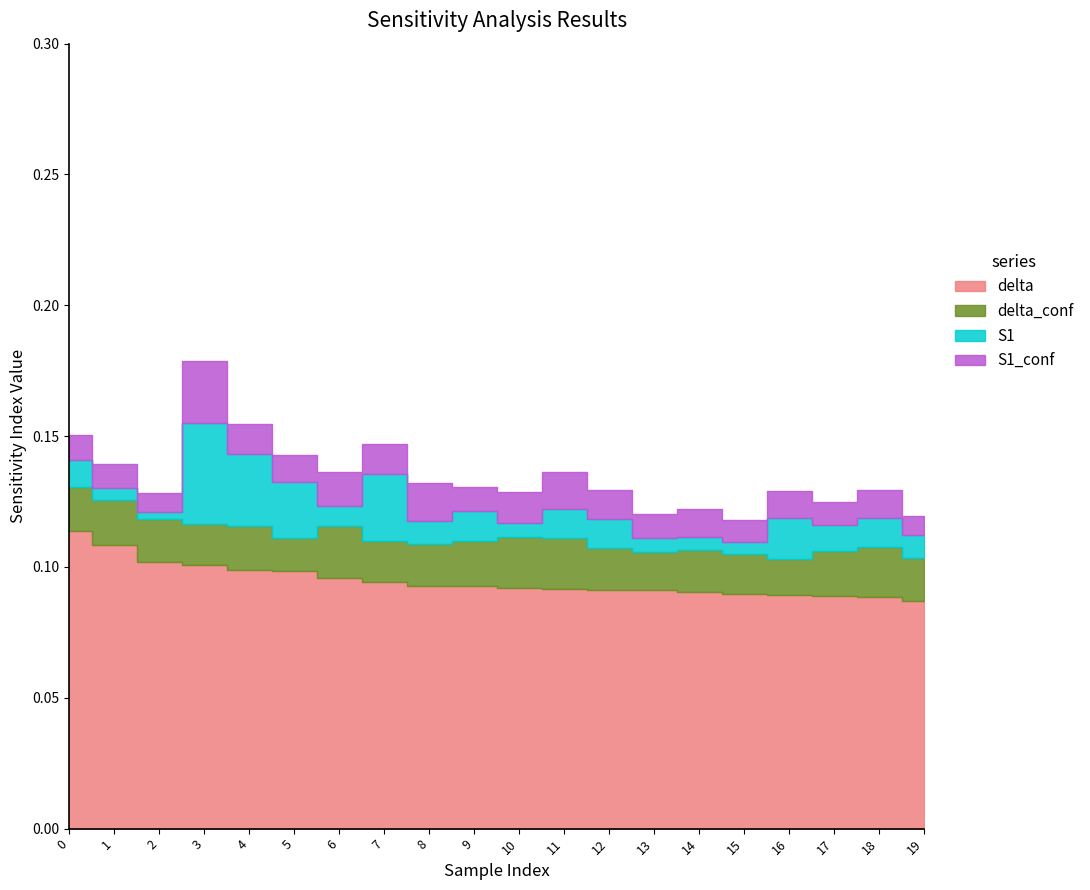

Reading left to right, extract all data points from this chart.

delta: 0.1	0.1	0.1	0.1	0.1	0.1	0.1	0.1	0.1	0.1	0.1	0.1	0.1	0.1	0.1	0.1	0.1	0.1	0.1	0.1
delta_conf: 0.0	0.0	0.0	0.0	0.0	0.0	0.0	0.0	0.0	0.0	0.0	0.0	0.0	0.0	0.0	0.0	0.0	0.0	0.0	0.0
S1: 0.0	0.0	0.0	0.0	0.0	0.0	0.0	0.0	0.0	0.0	0.0	0.0	0.0	0.0	0.0	0.0	0.0	0.0	0.0	0.0
S1_conf: 0.0	0.0	0.0	0.0	0.0	0.0	0.0	0.0	0.0	0.0	0.0	0.0	0.0	0.0	0.0	0.0	0.0	0.0	0.0	0.0